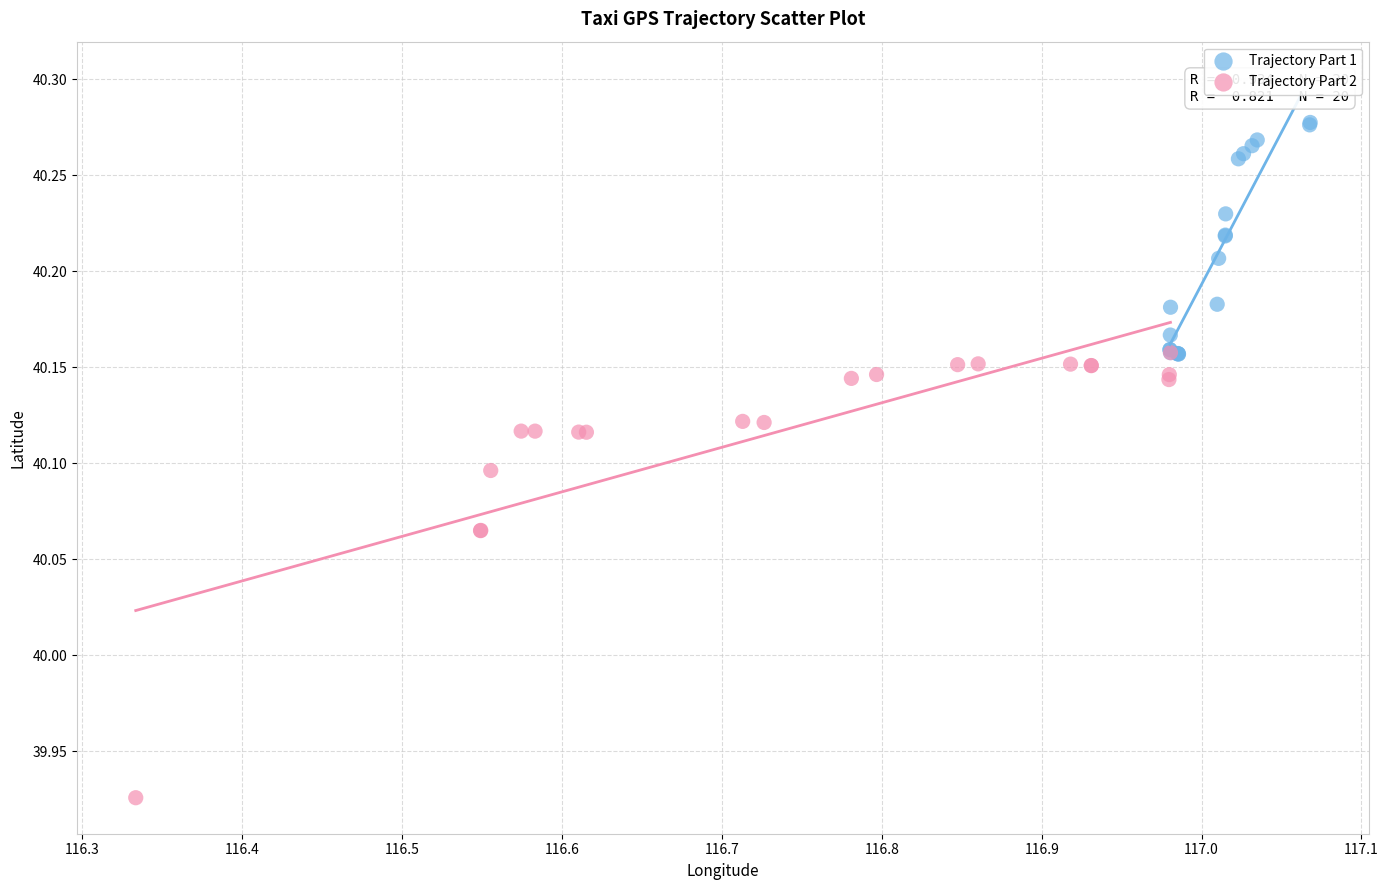

What are all the series names shown in the legend?

Trajectory Part 1, Trajectory Part 2